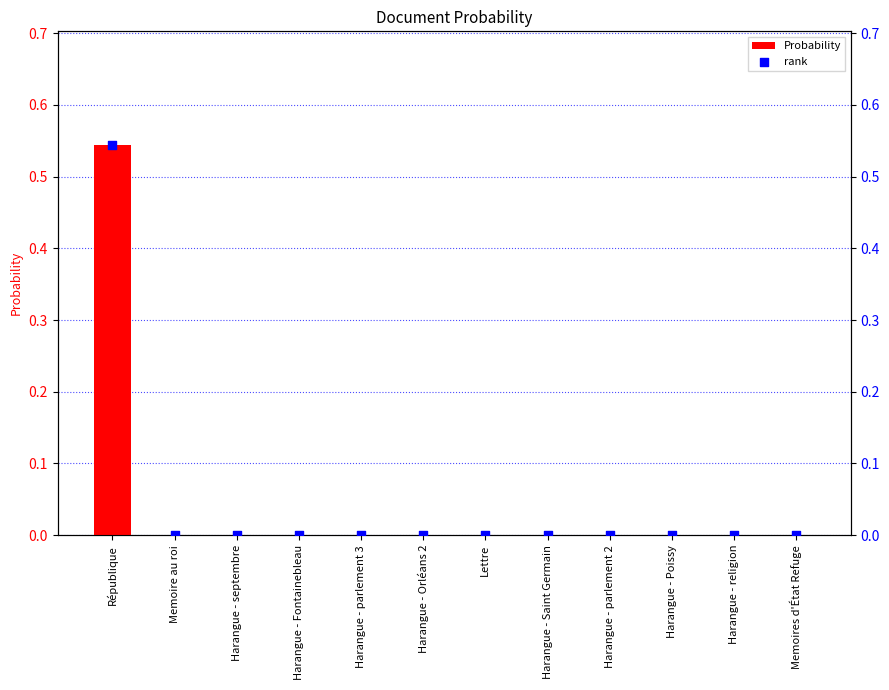

What are all the series names shown in the legend?

Probability, rank